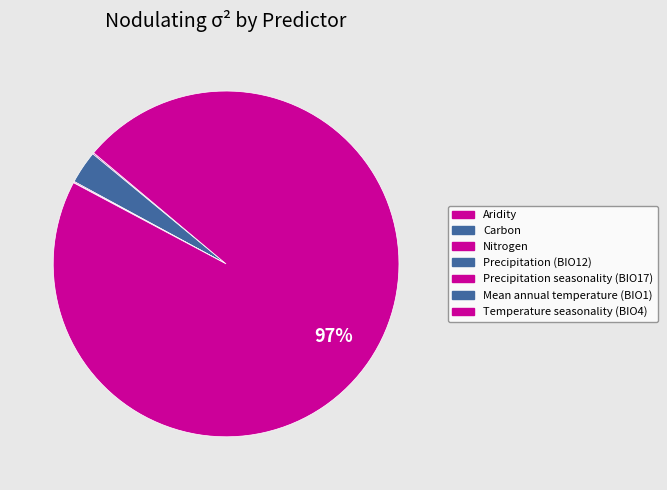

The Carbon slice represents 6% of the pie. True or false?

False